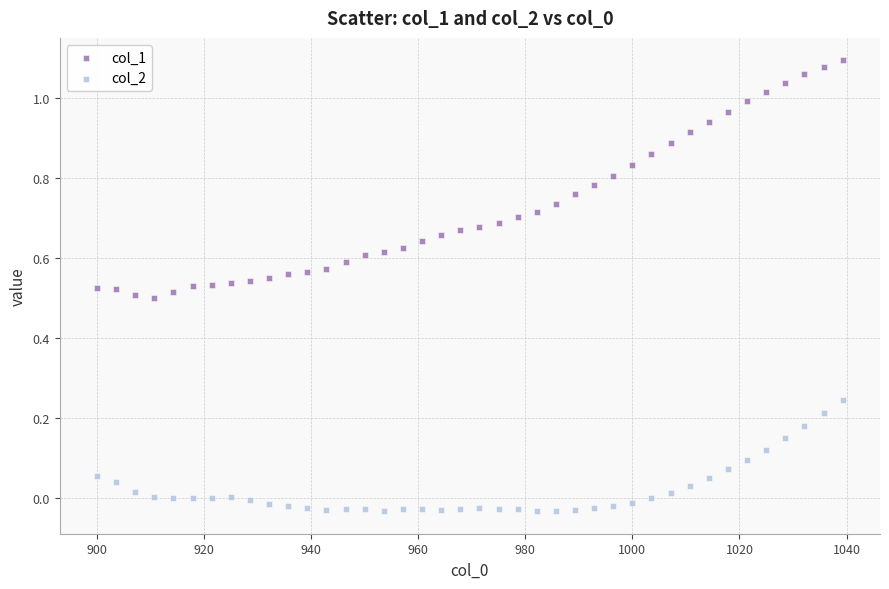

Across all data points, what is the range of X values (max minus min)?

139.3